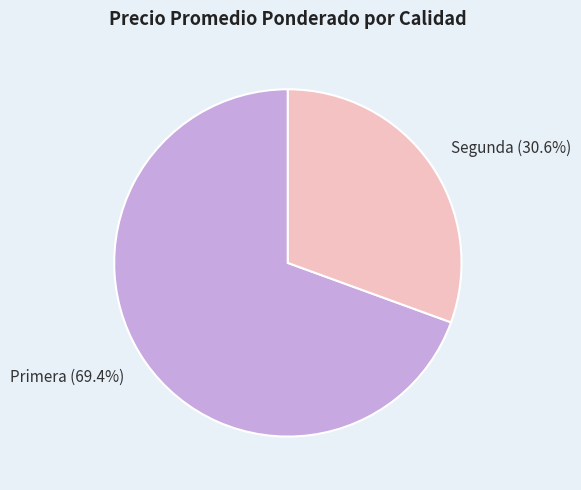

Which slice is the smallest?

Segunda (30.6%)